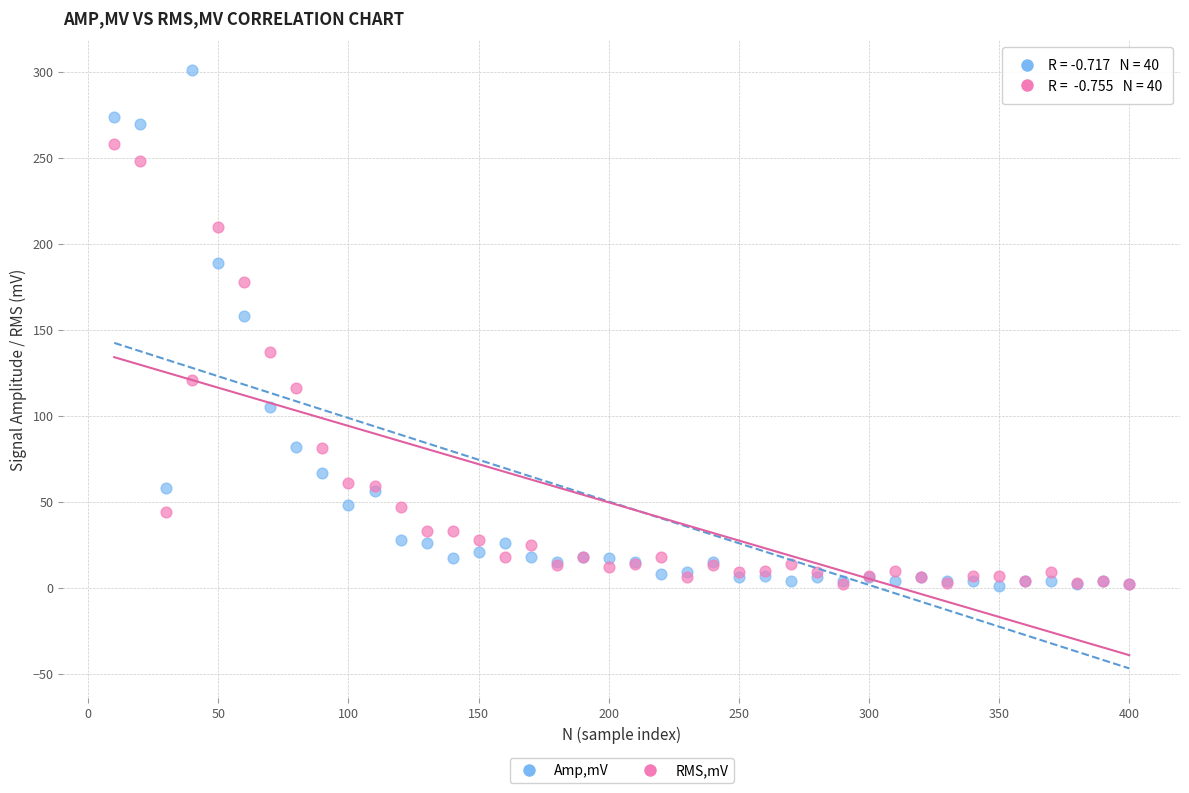

In the Amp,mV series, what Y value is closest to 151?

158